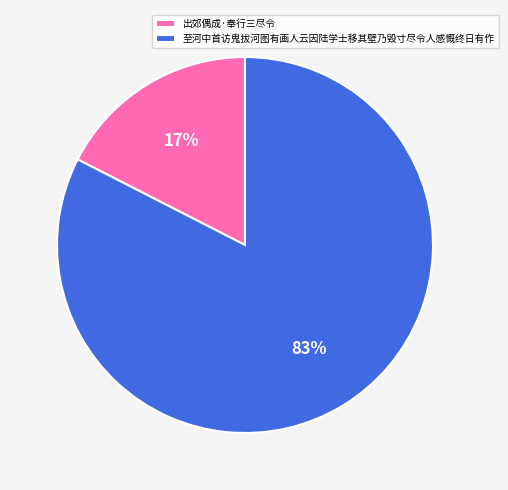

Count the number of slices in the pie.

2